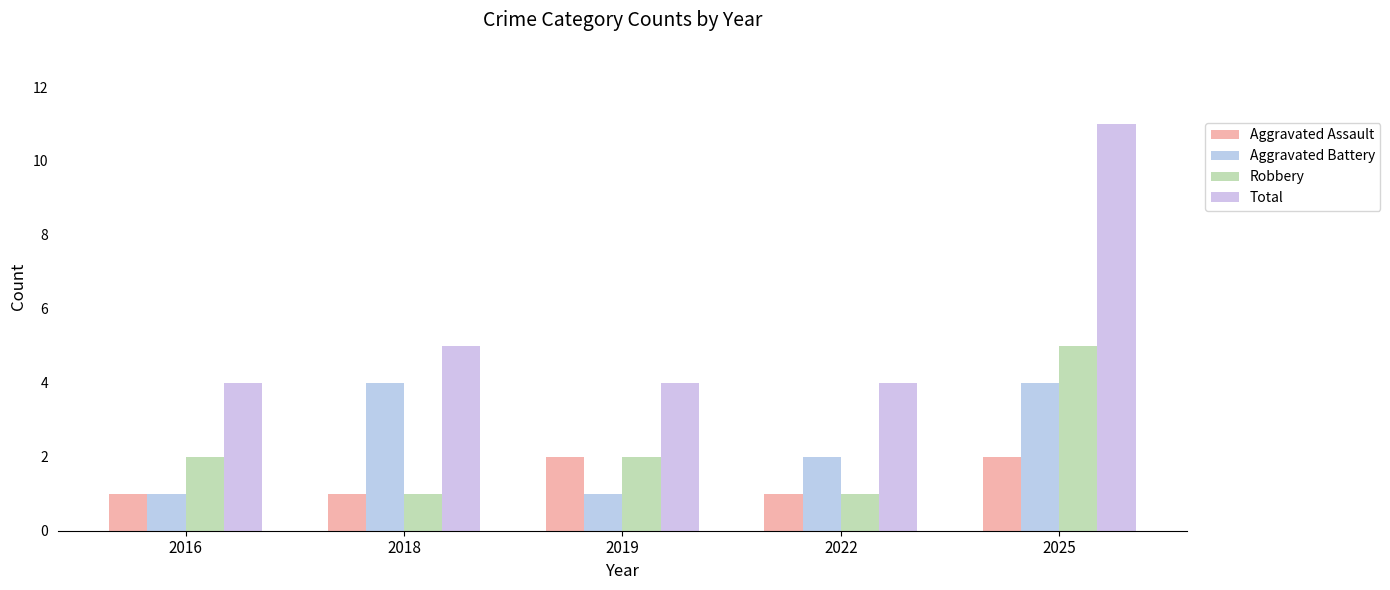

Count the Total values in the range 4 to 5.

4